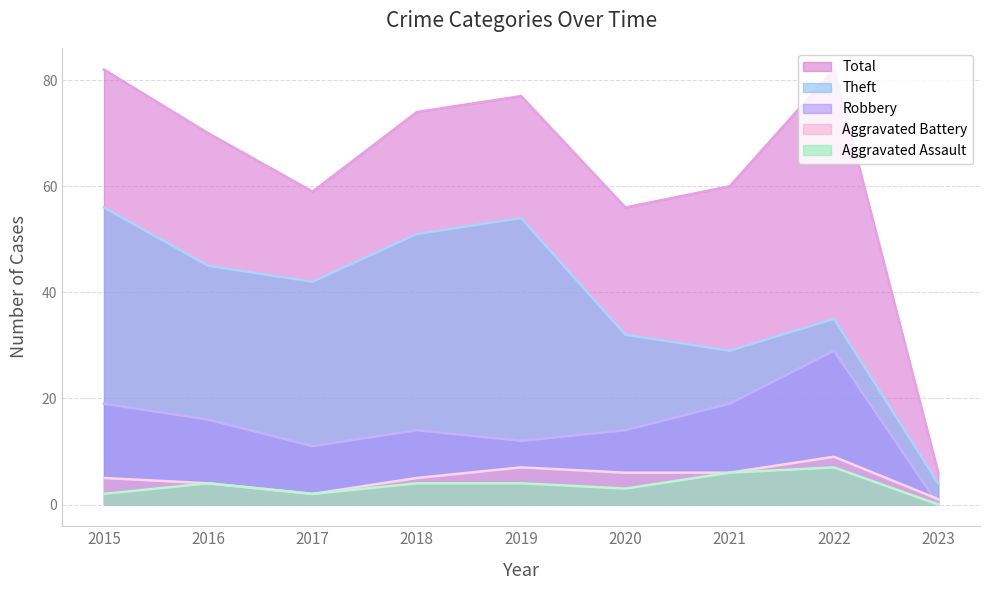

What are all the series names shown in the legend?

Total, Theft, Robbery, Aggravated Battery, Aggravated Assault